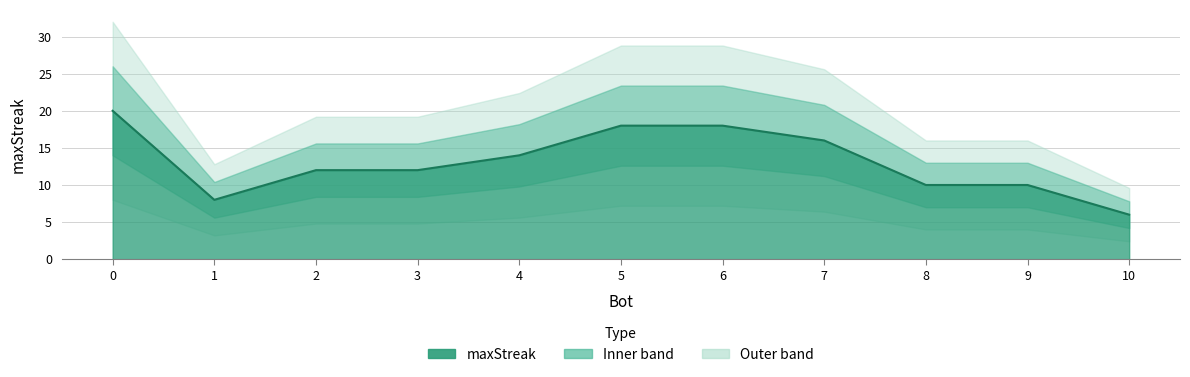

Approximately how many times larger is the value at 8 compared to 5?

0.6